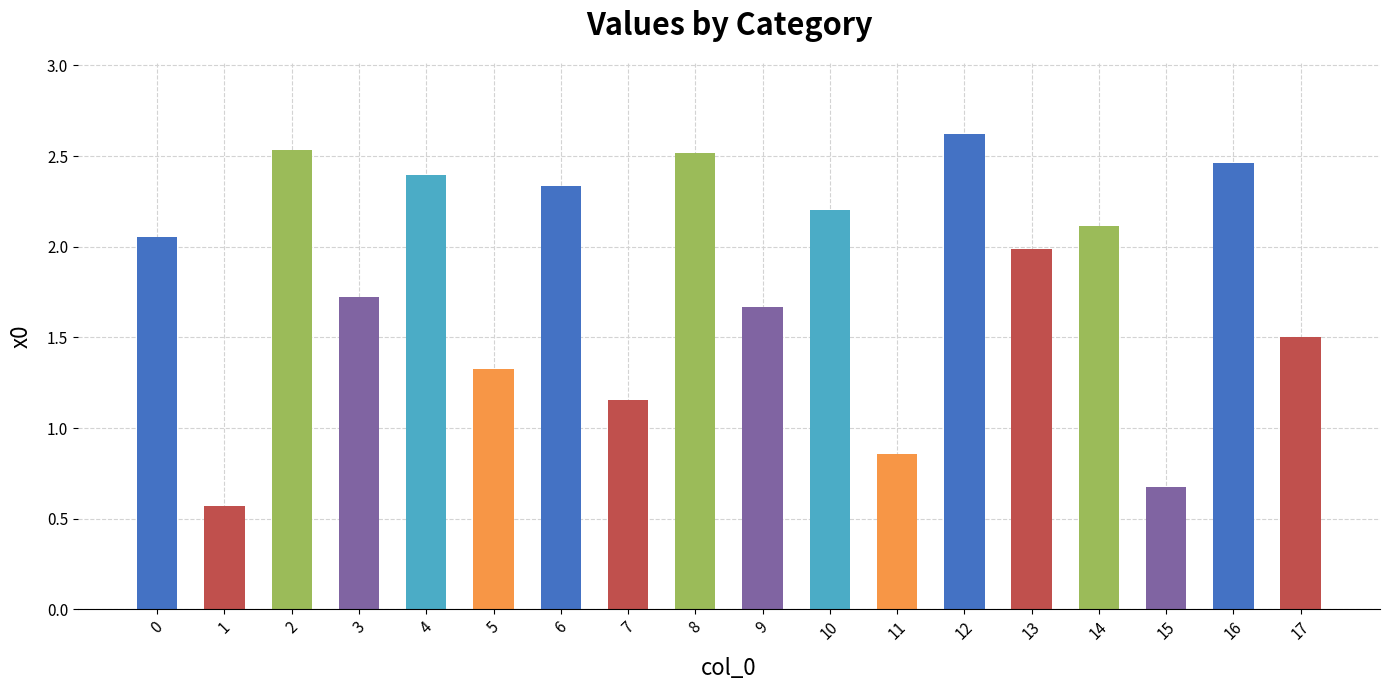

What is the sum of all values?

32.7